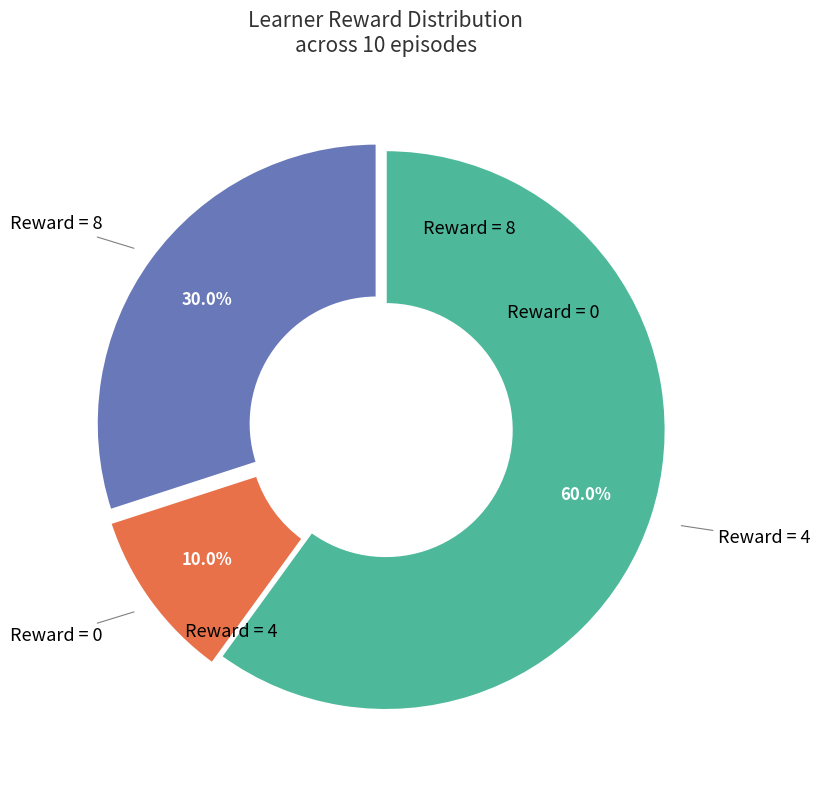

Is there any slice that represents more than half of the pie?

Yes